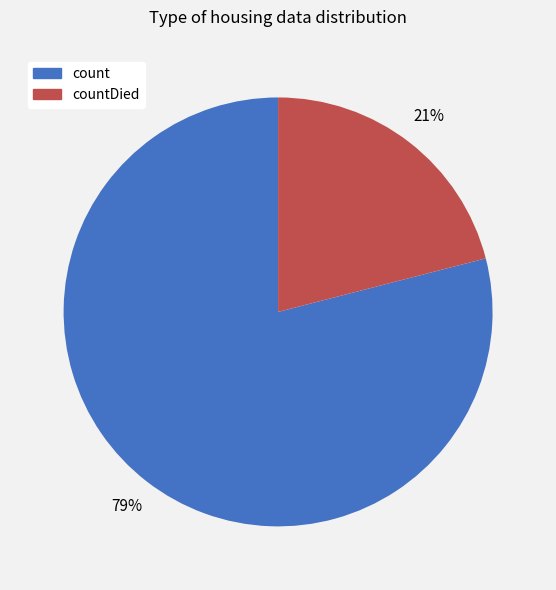

To the nearest percent, what is the difference between the largest and smallest slice percentages?

58%